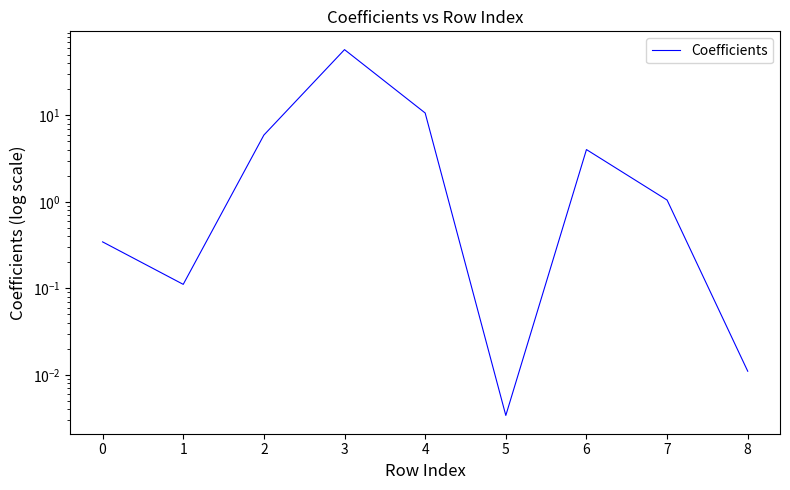

What is the average value?

8.9